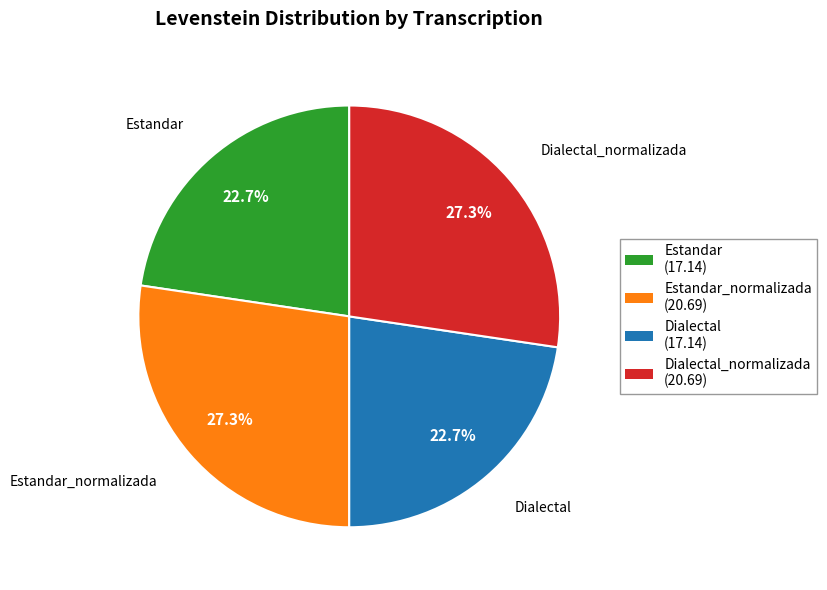

How many slices are in this pie chart?

4